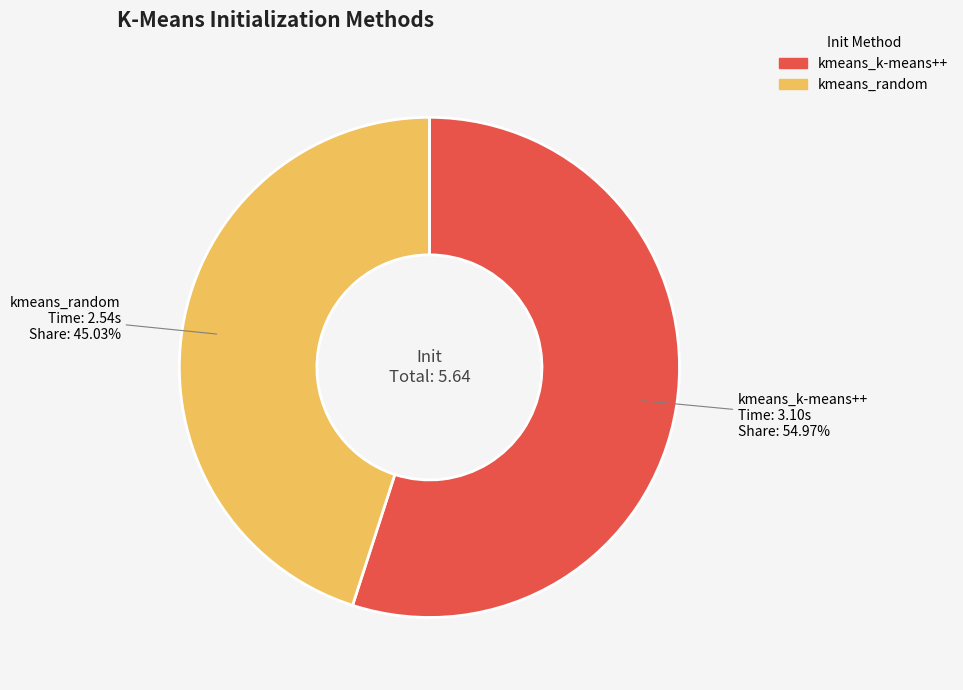

Which has a higher value, kmeans_k-means++ or kmeans_random?

kmeans_k-means++